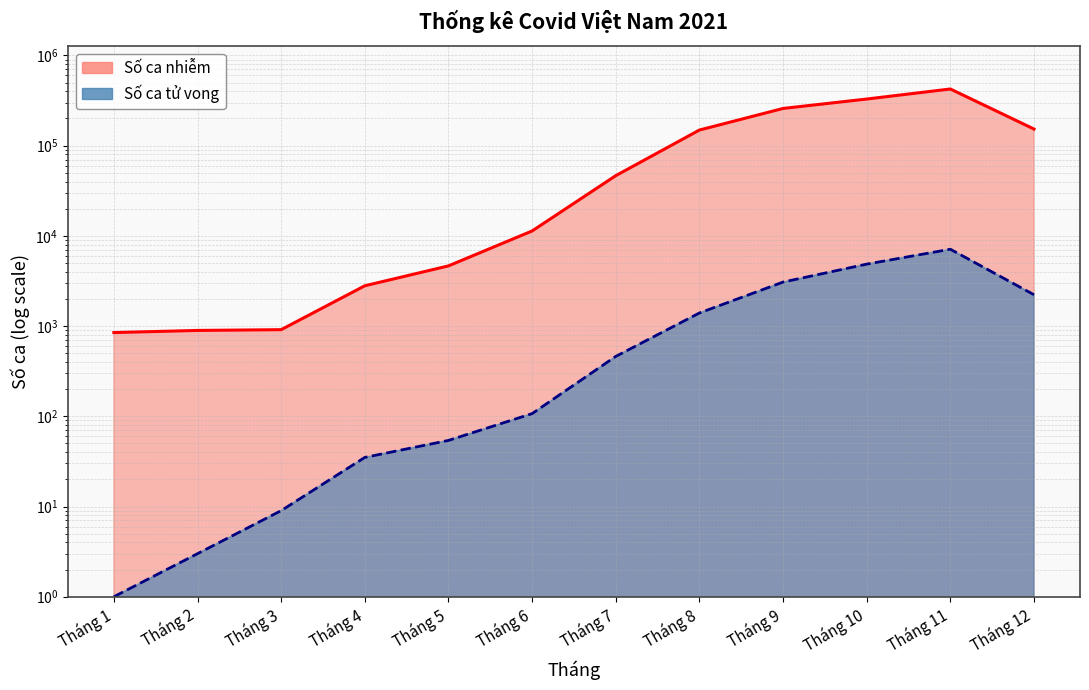

What is the value of the Số ca nhiễm point at the 12th from the left?

152642